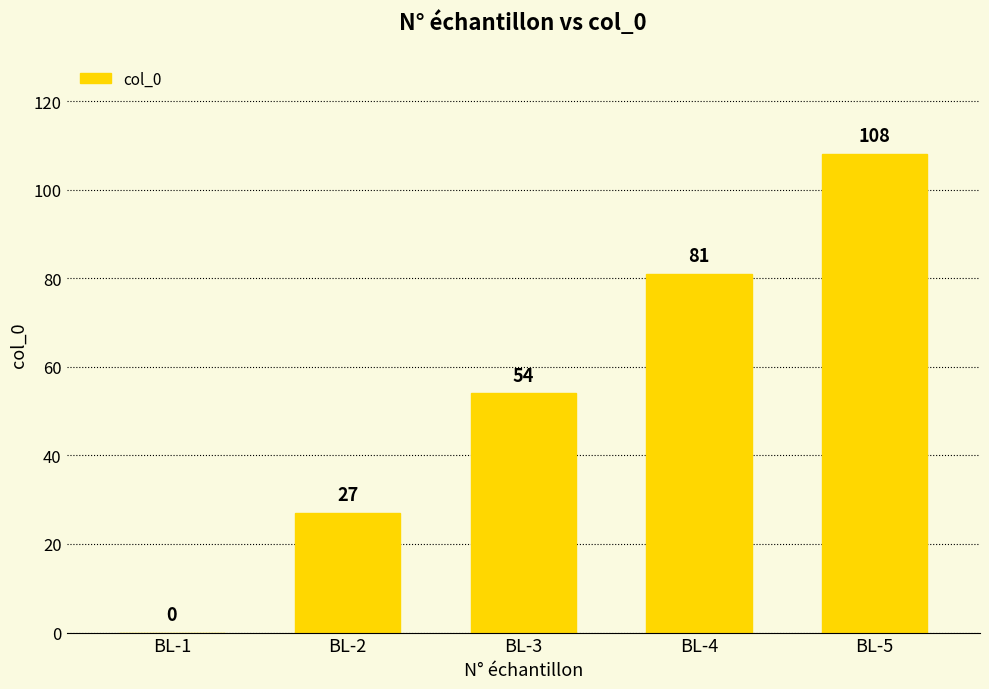

How many series are shown in this chart?

1